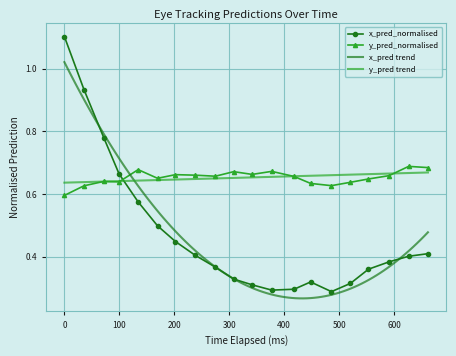

How many times do y_pred_normalised and x_pred_normalised cross each other?

1